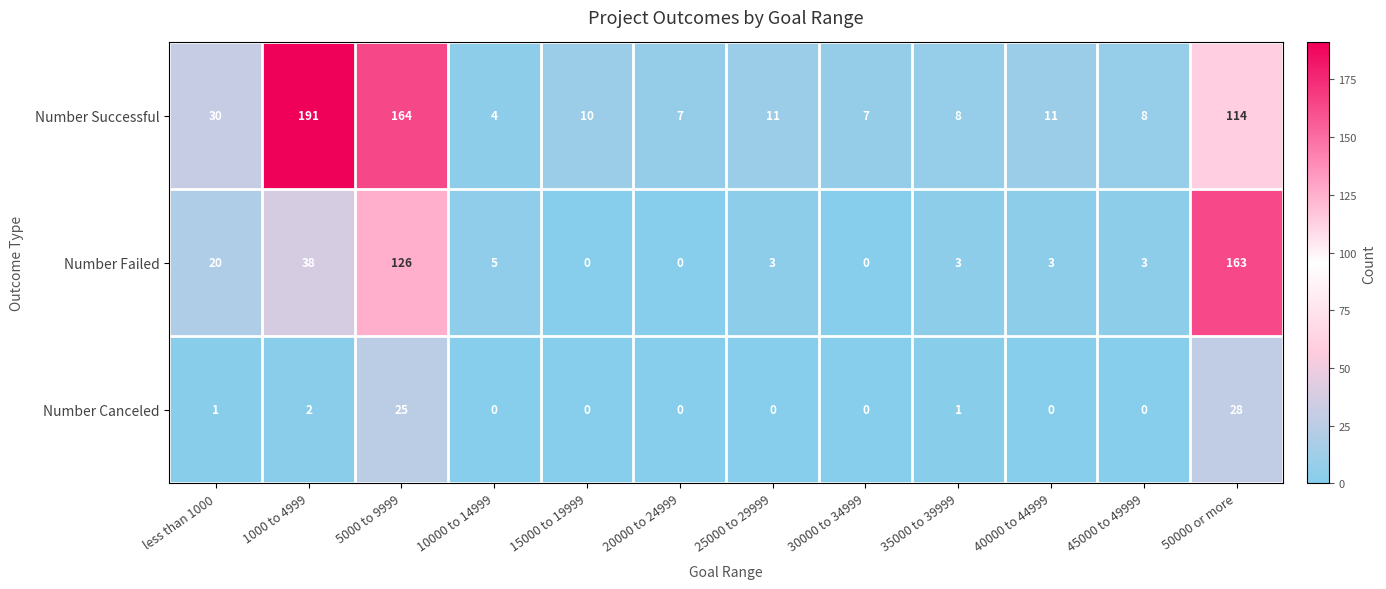

The Number Successful series shows 11 at 40000 to 44999. True or false?

True